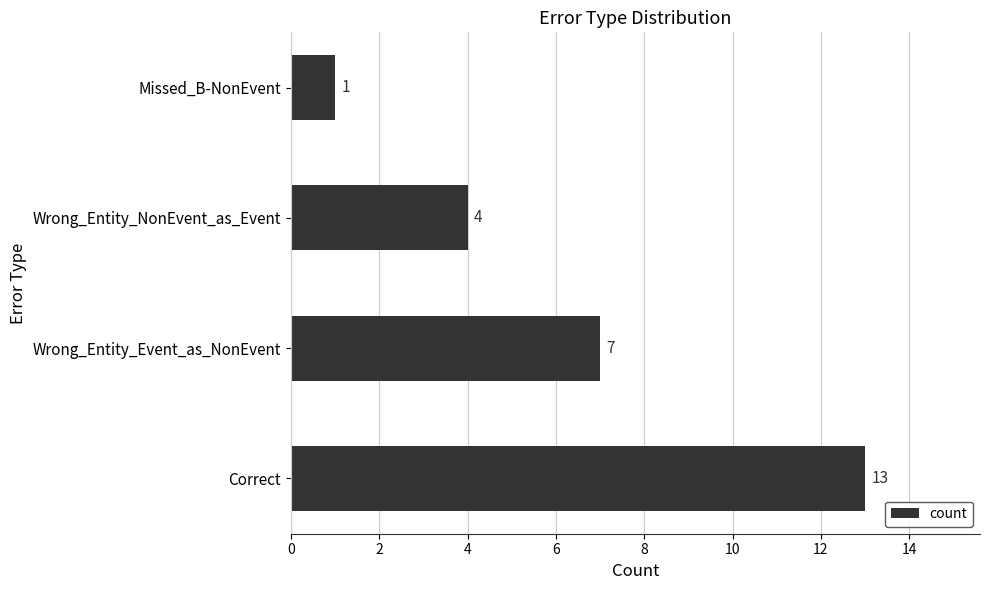

What is the minimum value shown in the chart?

1